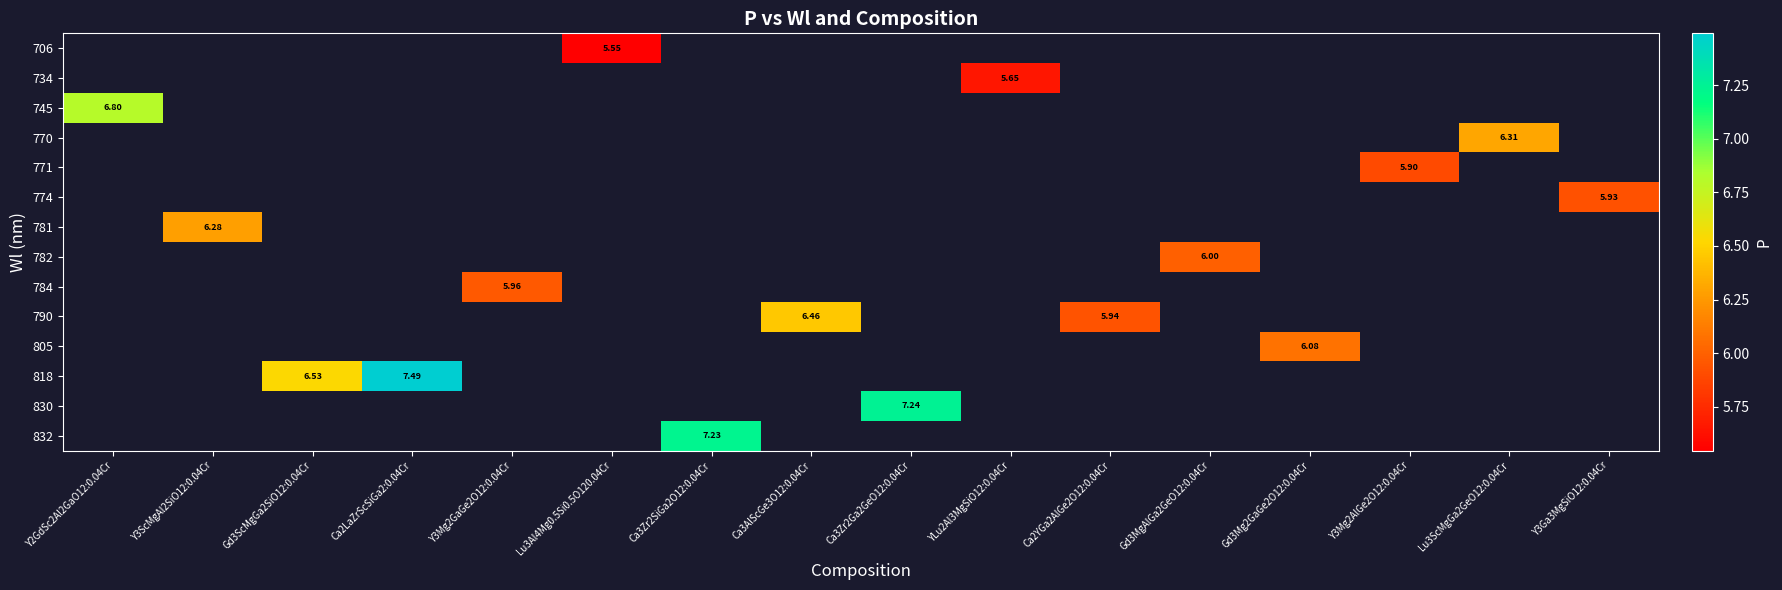

How many categories are shown in the chart?

16